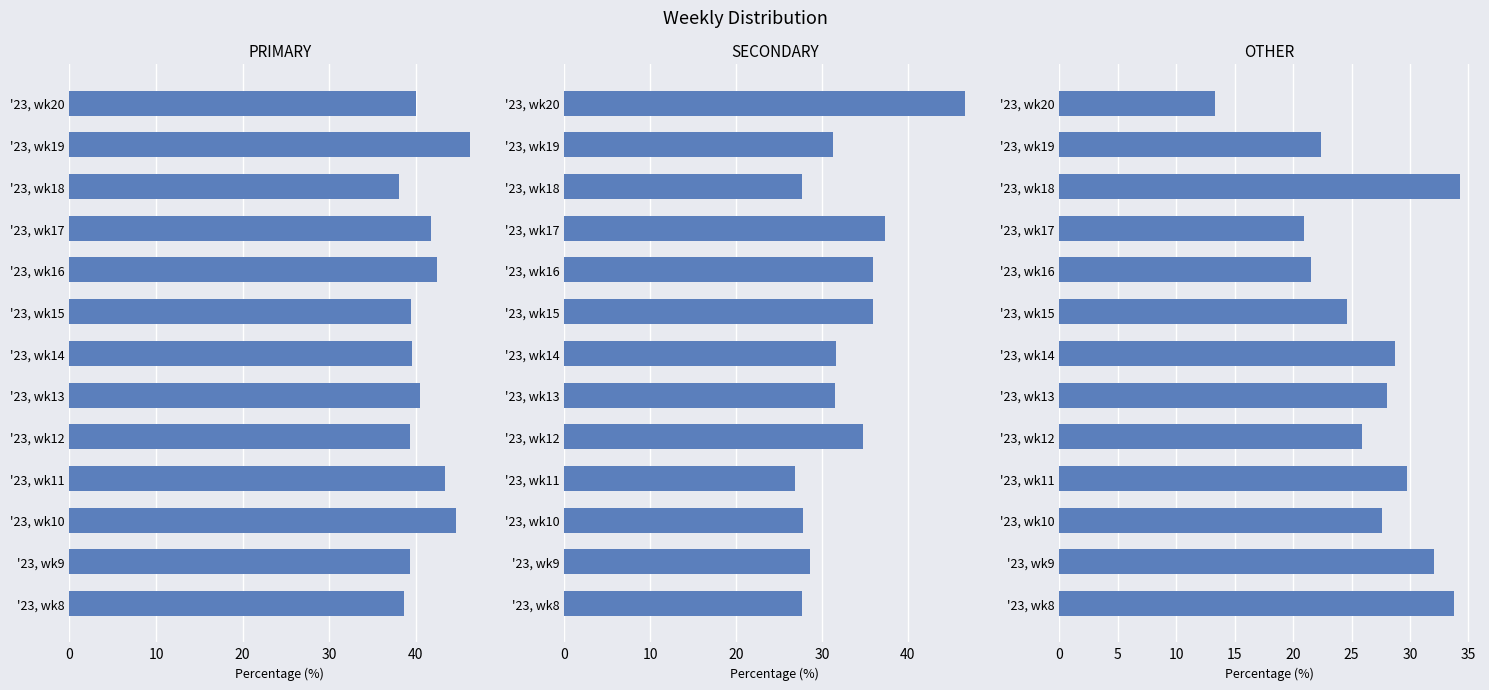

What is the greatest value displayed?

46.7